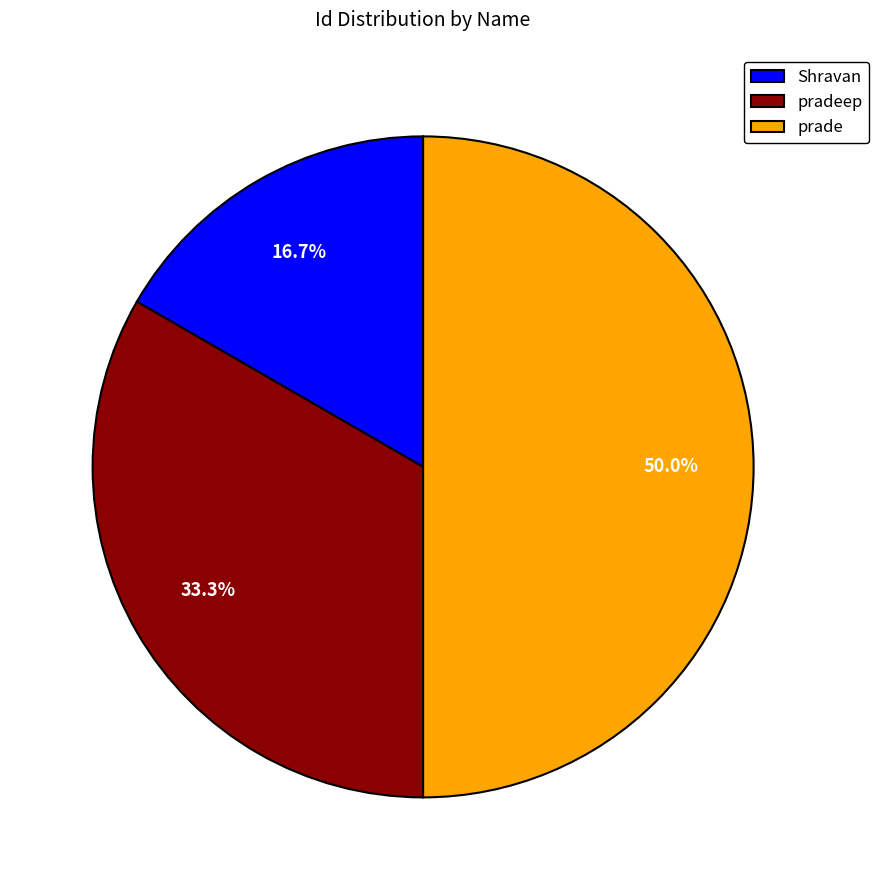

To the nearest percent, what is the combined percentage of Shravan and prade?

67%